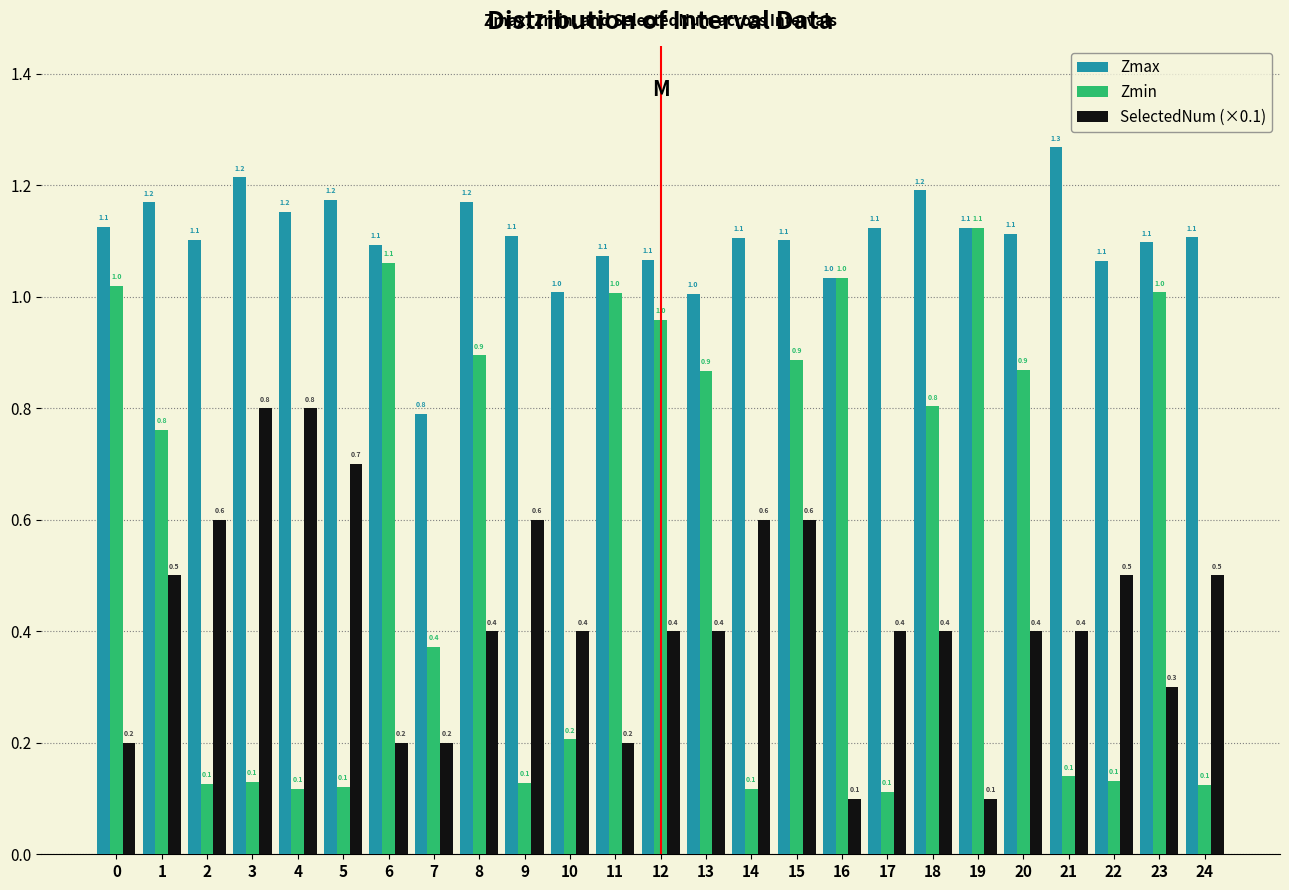

Reading left to right, extract all data points from this chart.

Zmax: 1.1	1.2	1.1	1.2	1.2	1.2	1.1	0.8	1.2	1.1	1.0	1.1	1.1	1.0	1.1	1.1	1.0	1.1	1.2	1.1	1.1	1.3	1.1	1.1	1.1
Zmin: 1.0	0.8	0.1	0.1	0.1	0.1	1.1	0.4	0.9	0.1	0.2	1.0	1.0	0.9	0.1	0.9	1.0	0.1	0.8	1.1	0.9	0.1	0.1	1.0	0.1
SelectedNum (×0.1): 0.2	0.5	0.6	0.8	0.8	0.7	0.2	0.2	0.4	0.6	0.4	0.2	0.4	0.4	0.6	0.6	0.1	0.4	0.4	0.1	0.4	0.4	0.5	0.3	0.5